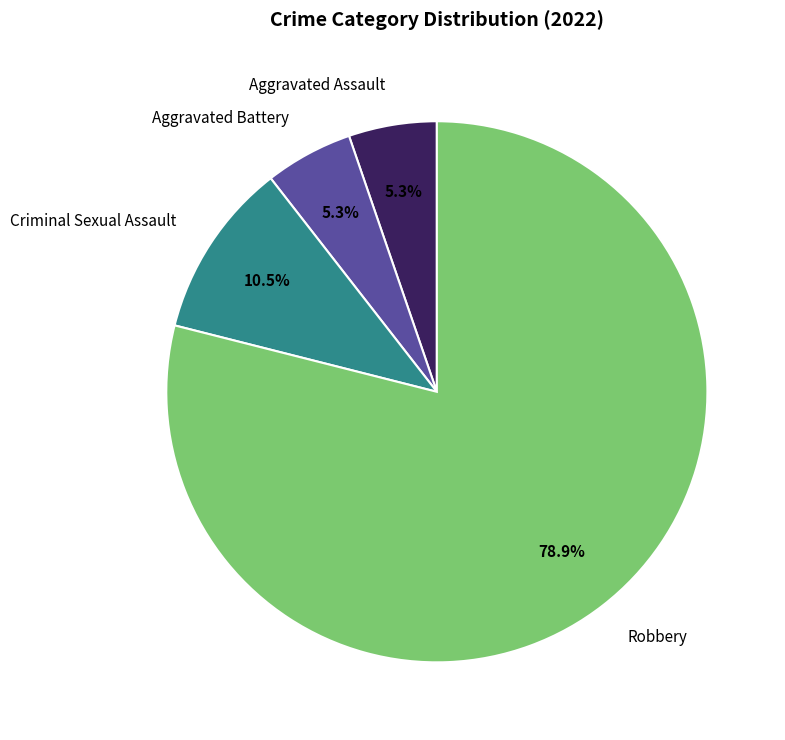

Count the number of slices in the pie.

4